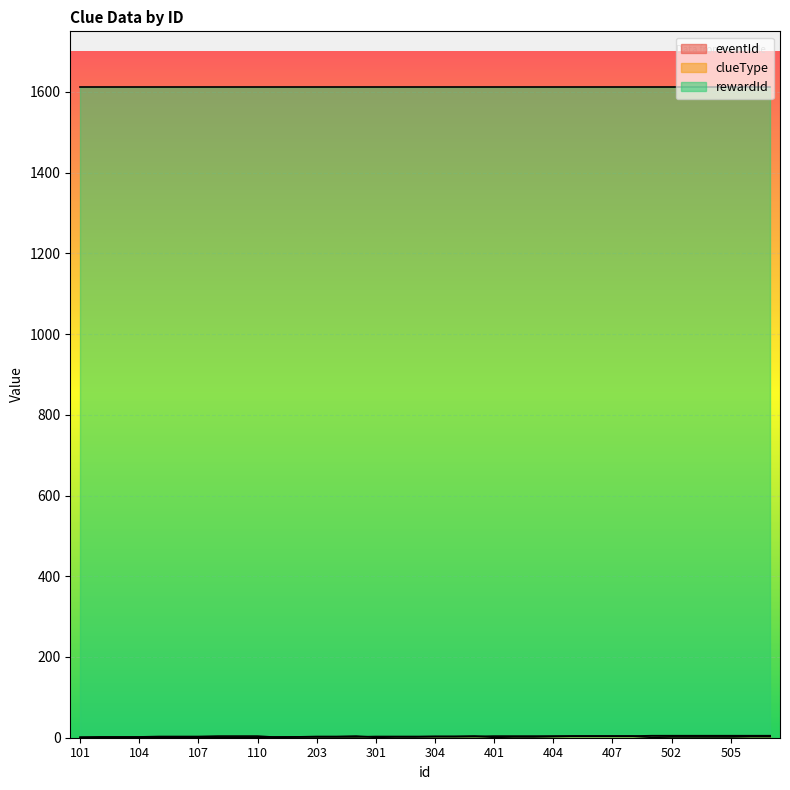

Reading right to left, transcribe all the data shown in this chart.

eventId: 5	5	5	5	5	5	5	4	4	4	4	4	4	4	4	3	3	3	3	3	3	2	2	2	2	2	1	1	1	1	1	1	1	1	1	1
clueType: 3	3	2	2	2	2	1	4	4	4	4	3	2	2	1	4	3	3	2	2	1	4	3	3	2	1	4	4	4	3	3	3	2	2	2	1